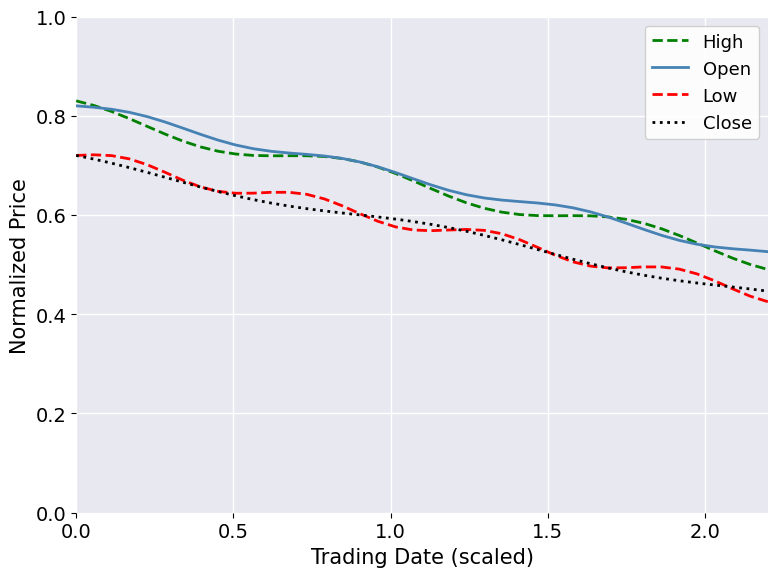

True or false: Low and High intersect in this chart.

False